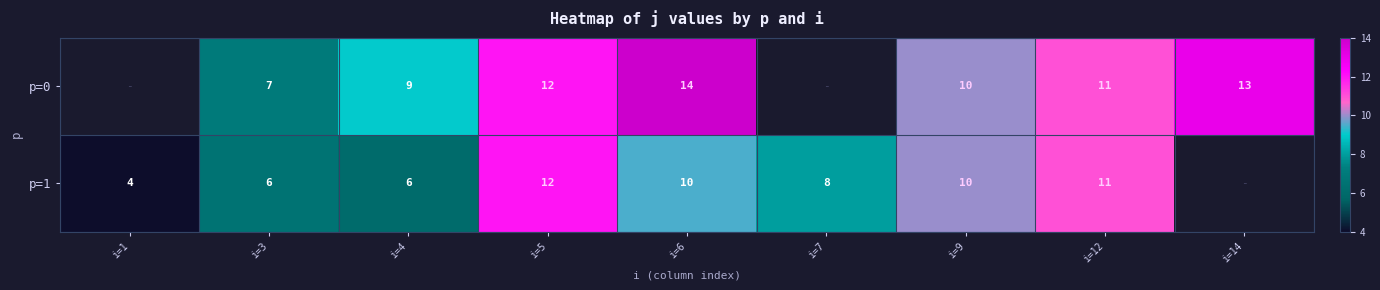

What is the total value across all series at i=12?

22